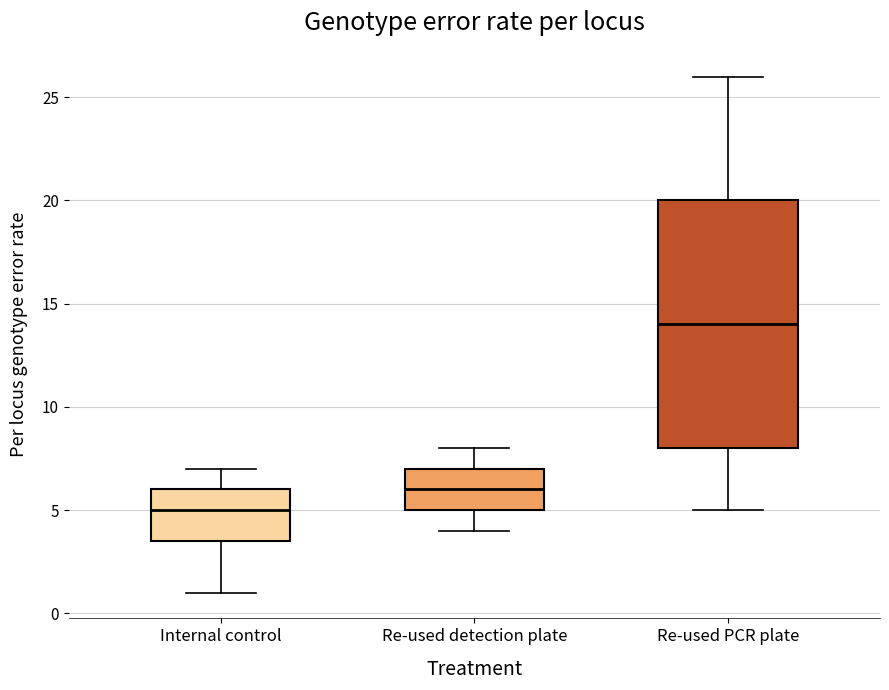

Reading left to right, read every box against the y-axis: the position of its median line, the range the box covers, and the ends of its whiskers. The values are not printed on the chart, so give them approximately, as read against the axis.

Internal control: median 5.0, box 3.5 to 6.0, whiskers 1.0 to 7.0
Re-used detection plate: median 6.0, box 5.0 to 7.0, whiskers 4.0 to 8.0
Re-used PCR plate: median 14.0, box 8.0 to 20.0, whiskers 5.0 to 26.0